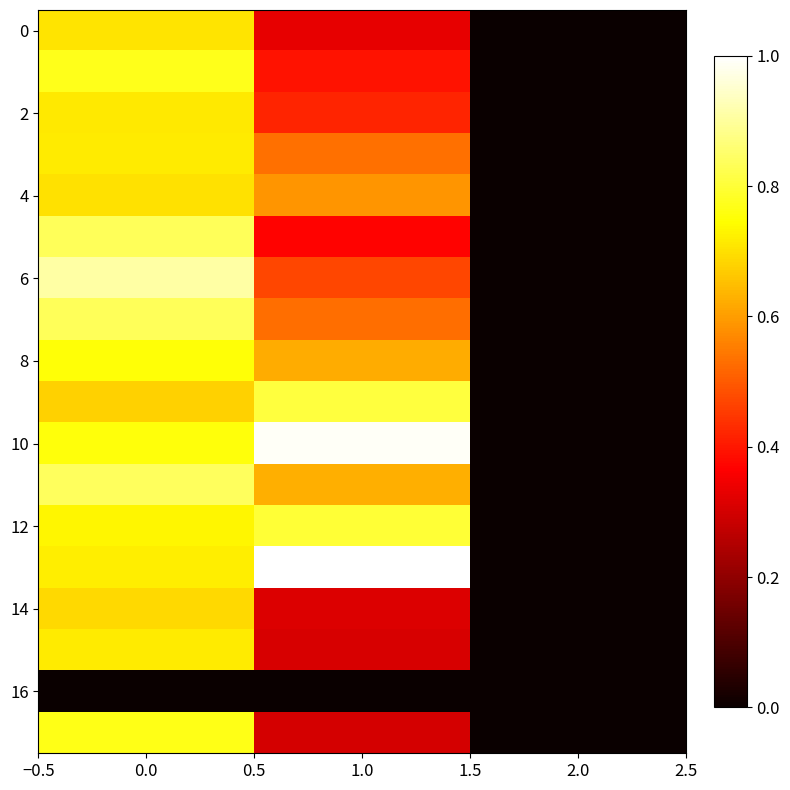

What is the maximum value shown in the chart?

1.0